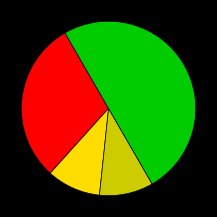

Count the number of slices in the pie.

4